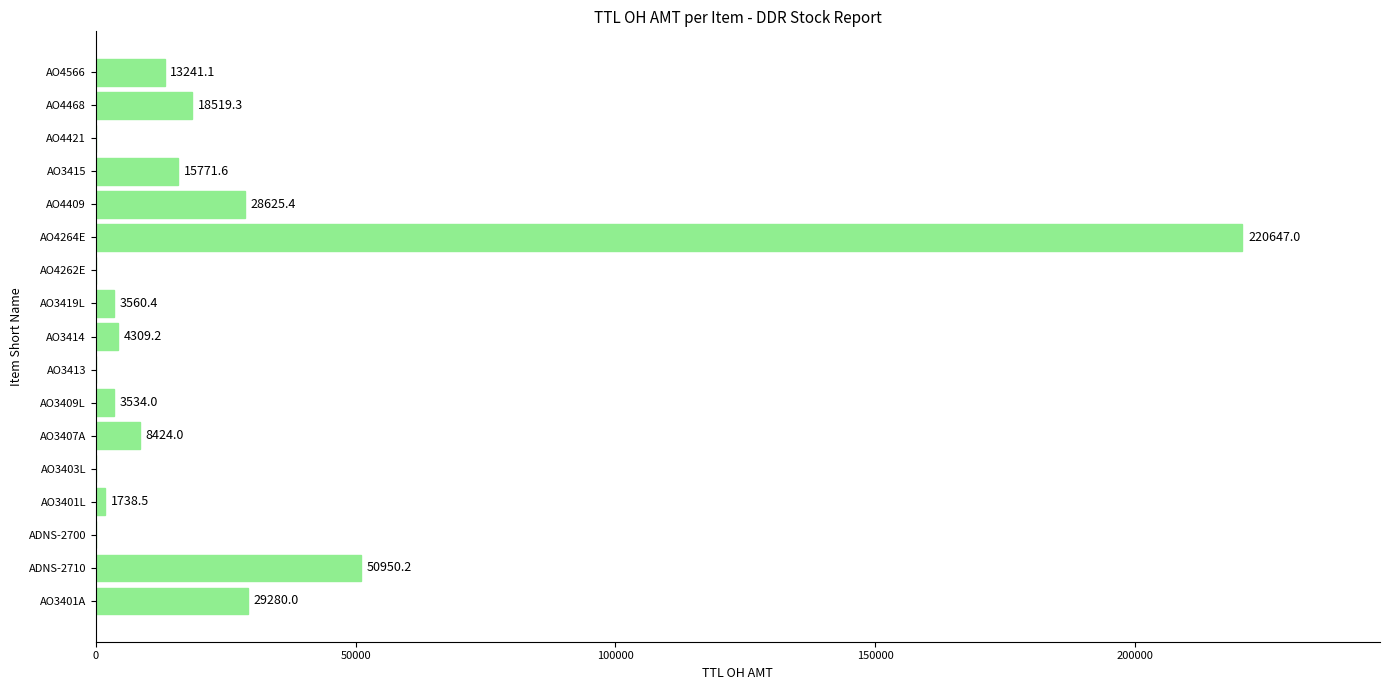

Count the number of values greater than 4309.

9